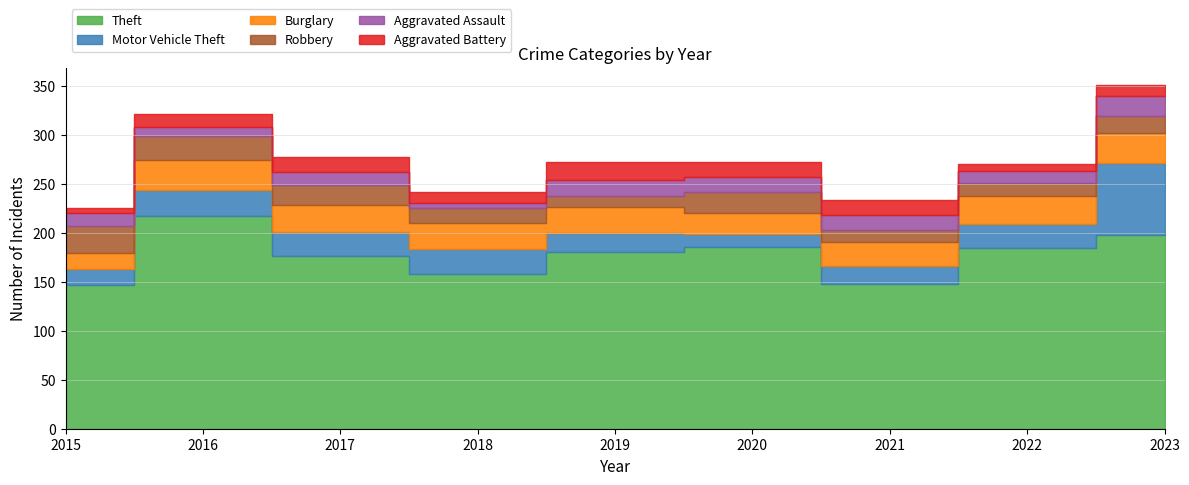

What is the total value across all series at 2021?

234